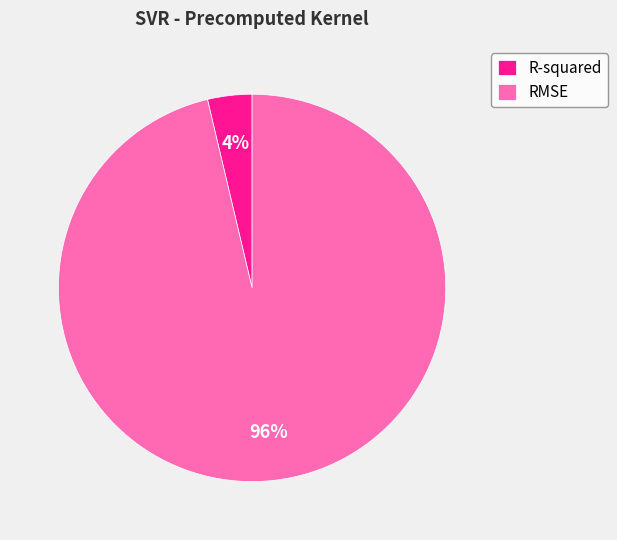

To the nearest percent, what is the combined percentage of R-squared and RMSE?

100%